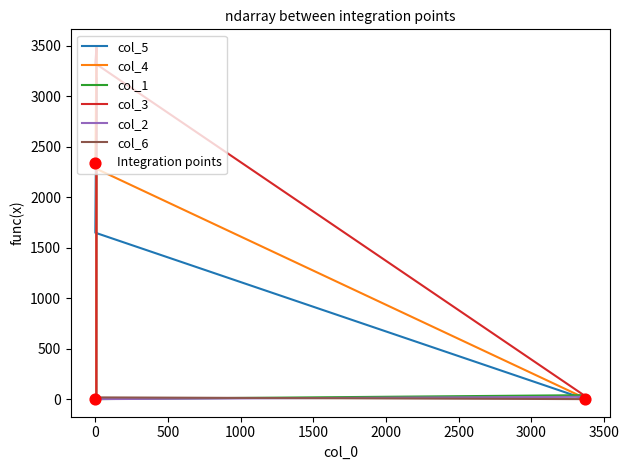

At how many categories does at least one series exceed 173?

2